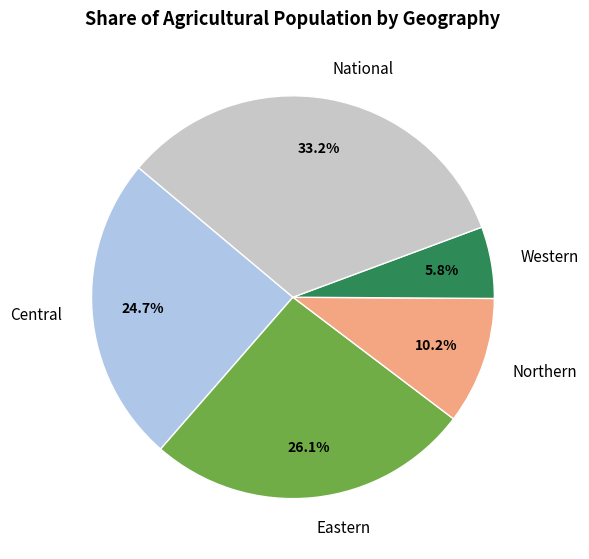

Which slice is the largest?

National